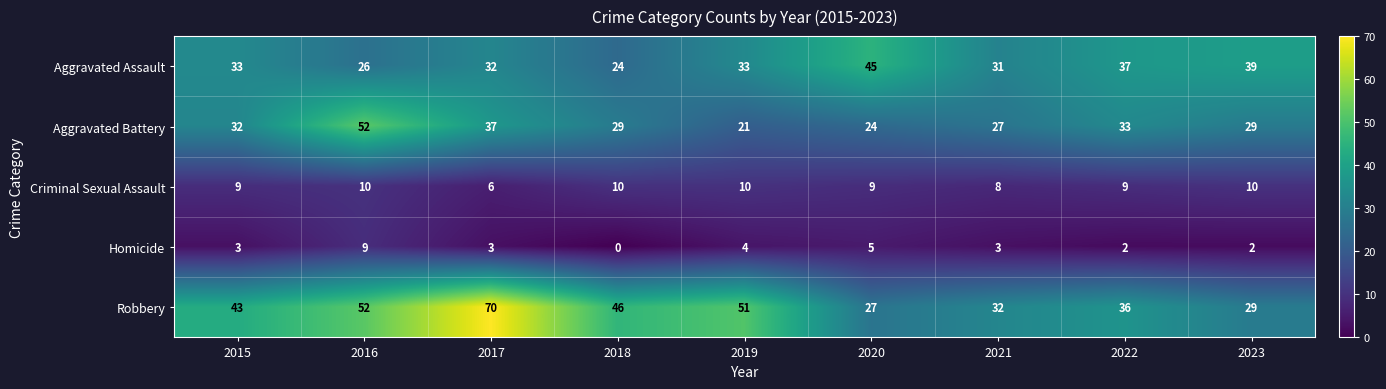

Which series has the widest spread of values?

Robbery